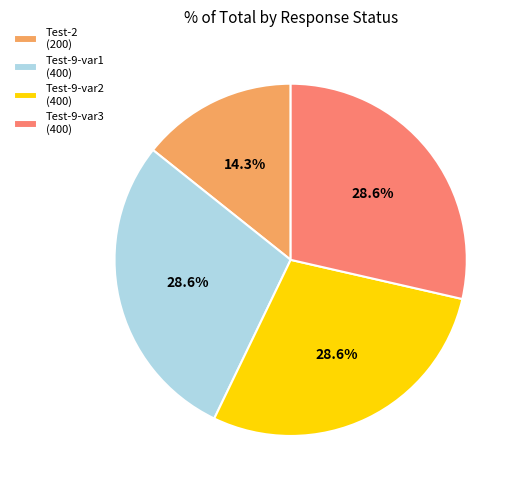

How many segments does this pie chart have?

4